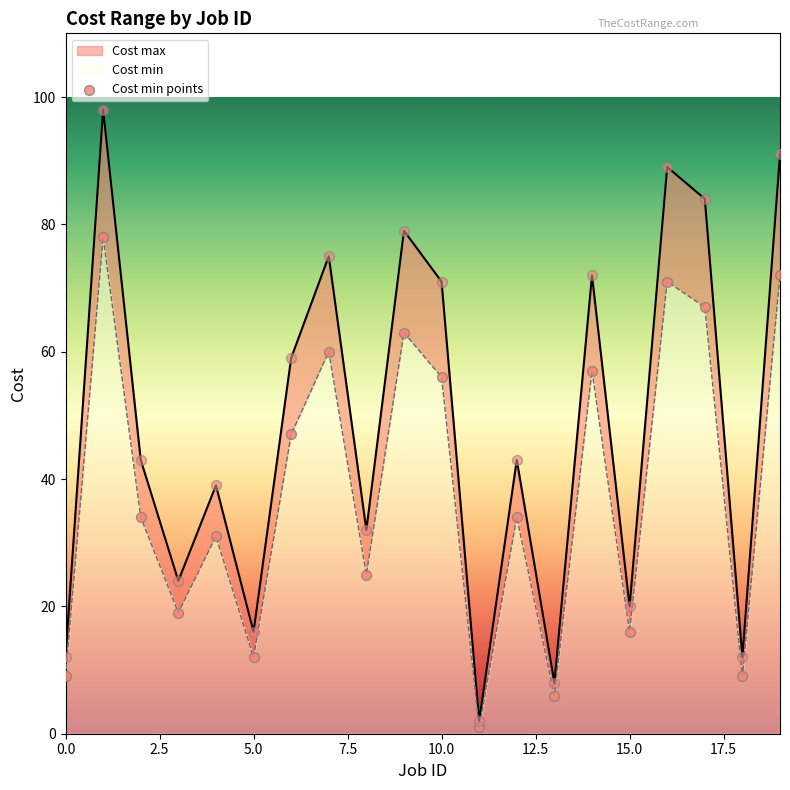

What is the change in value from 17.5 to 15?

-44